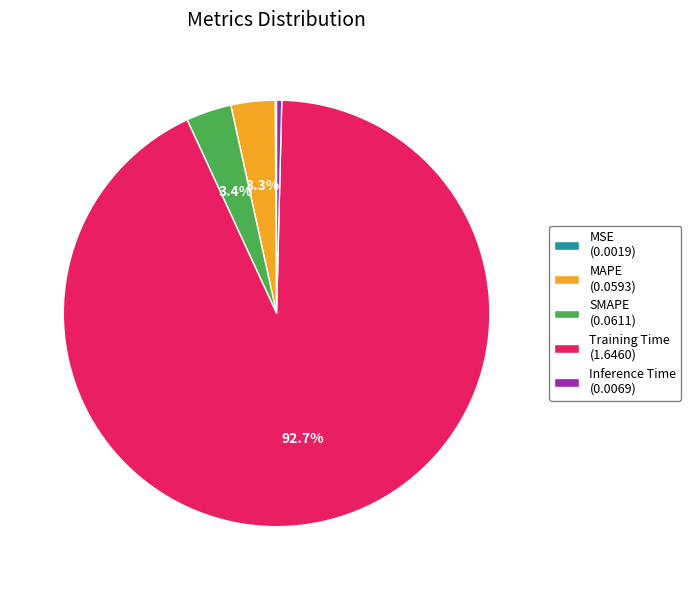

Between Inference Time (0.0069) and SMAPE (0.0611), which is larger?

SMAPE (0.0611)